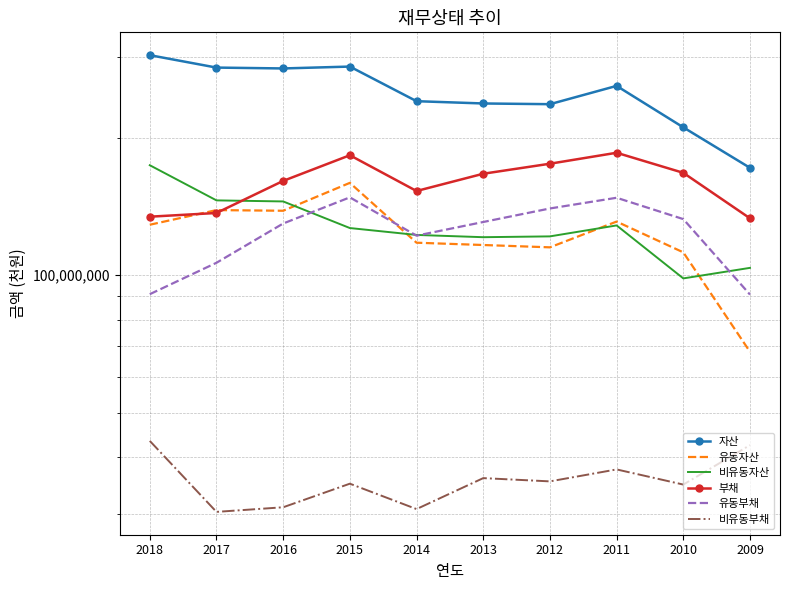

The 부채 series shows 84922912 at 2010. True or false?

False